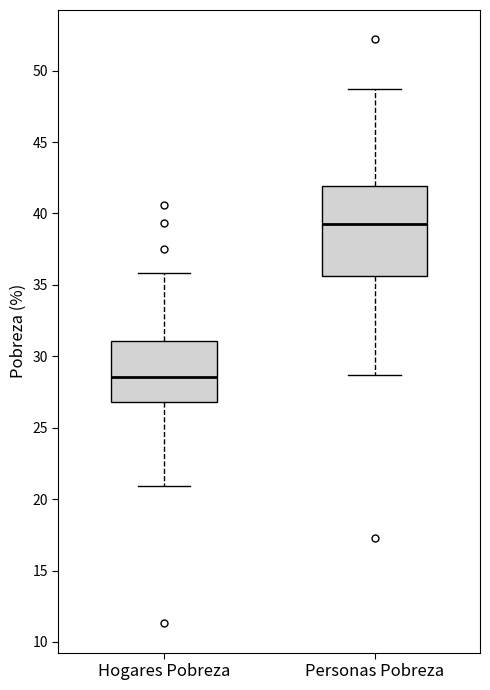

Which box has the highest median line?

Personas Pobreza